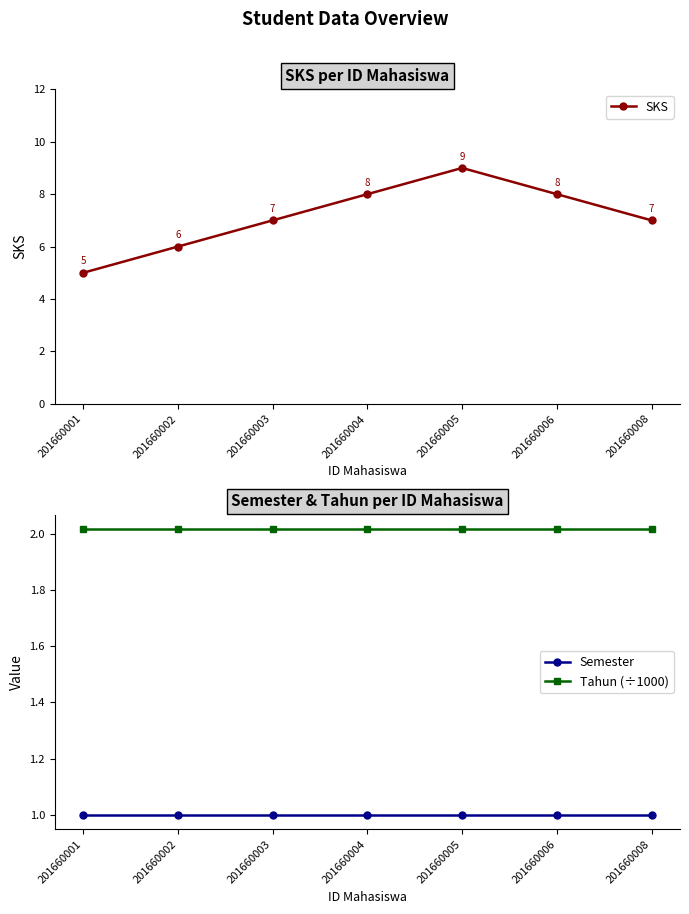

The value of SKS at 201660001 is 5.0. True or false?

True